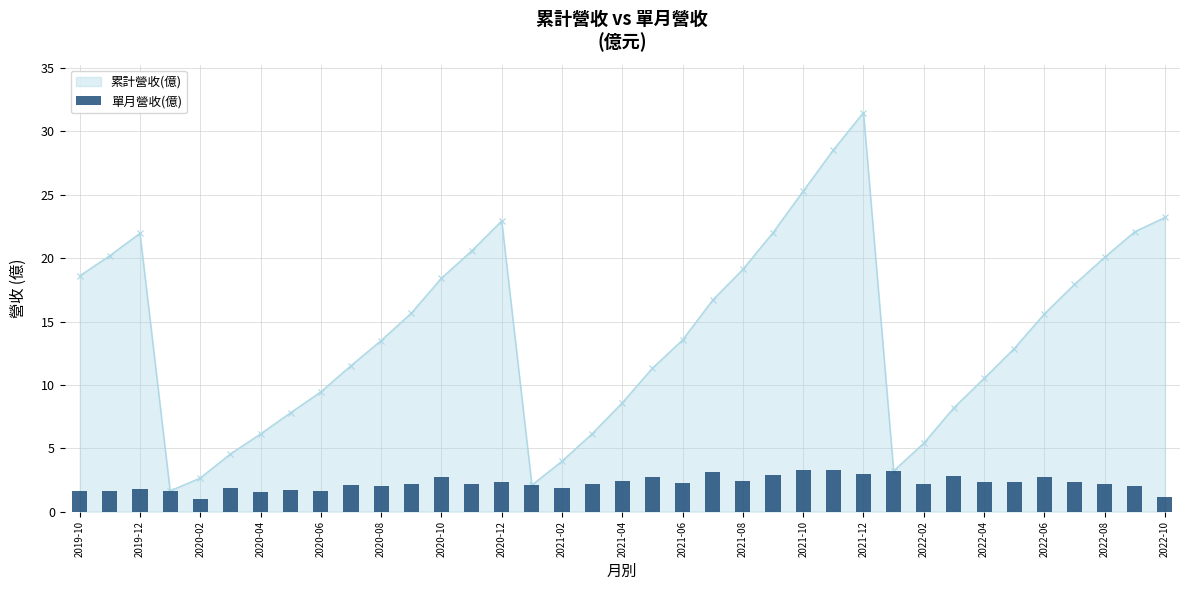

The value at 2020-10 is 1.5. True or false?

False